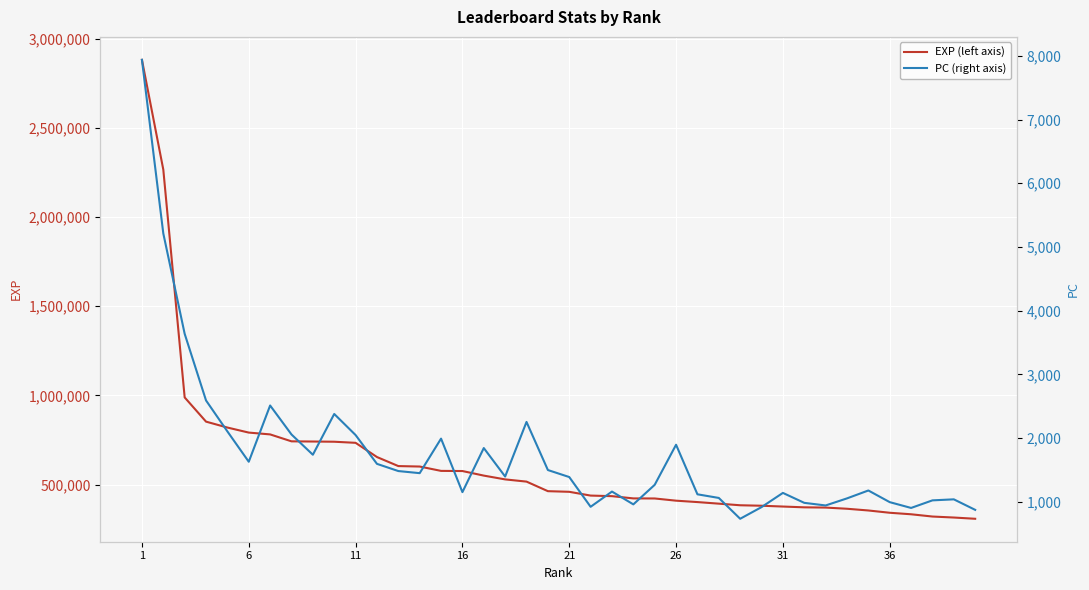

What is the value of the PC (right axis) point at the 9th from the left?

1739